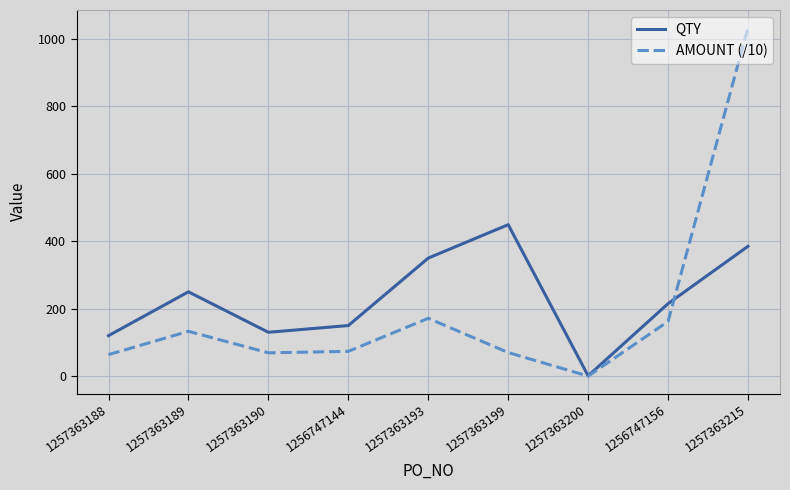

In AMOUNT (/10), how many points are higher than both neighbors (excluding endpoints)?

2